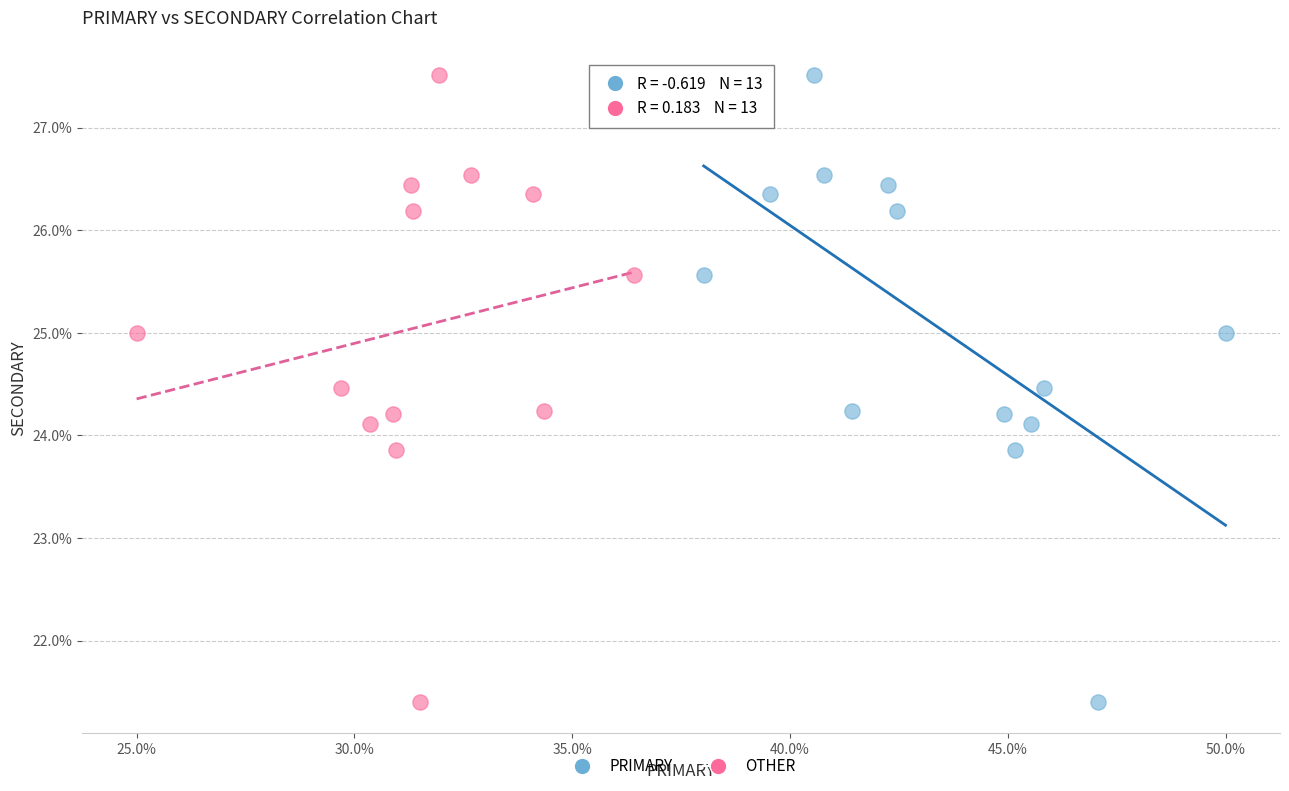

What are all the series names shown in the legend?

PRIMARY, OTHER